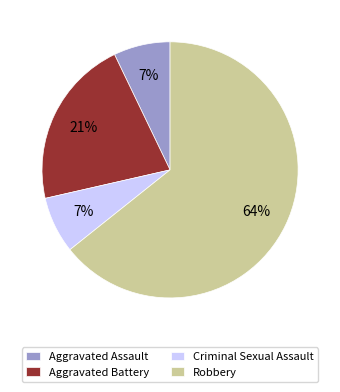

Between Criminal Sexual Assault and Aggravated Battery, which is larger?

Aggravated Battery